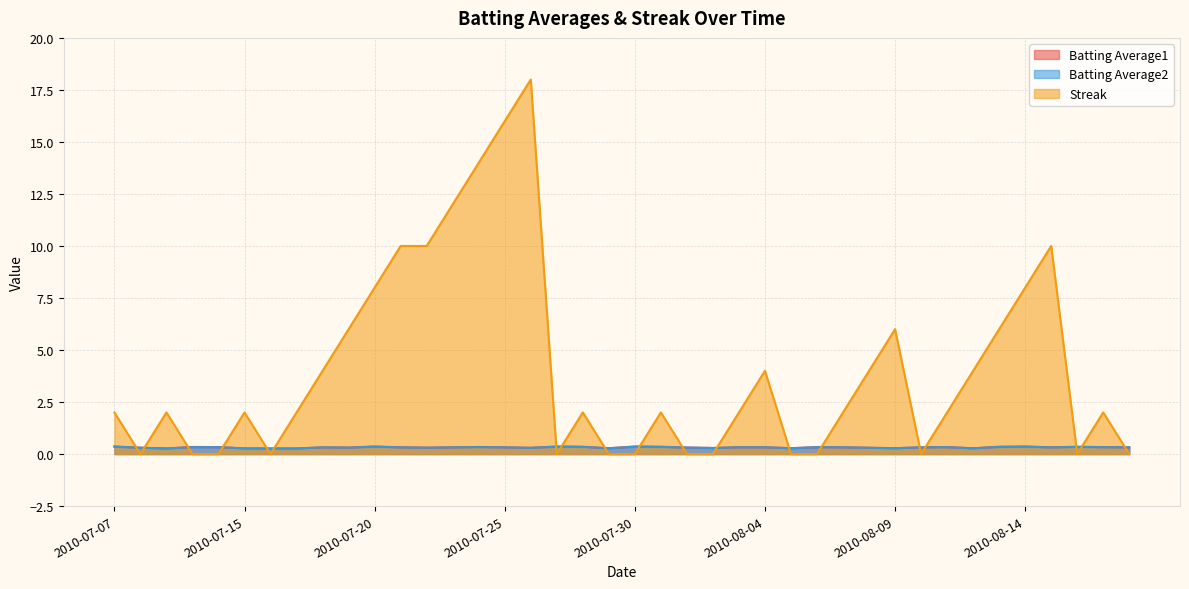

How many lines are shown in the chart?

3